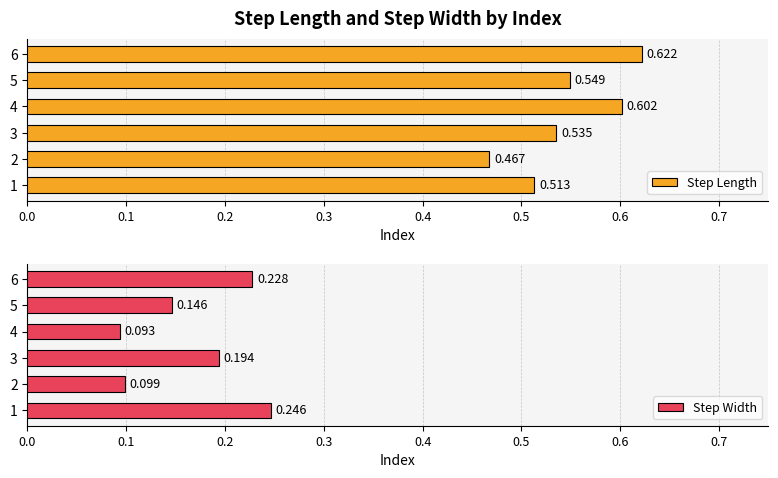

What is the sum of all Step Length values?

3.3